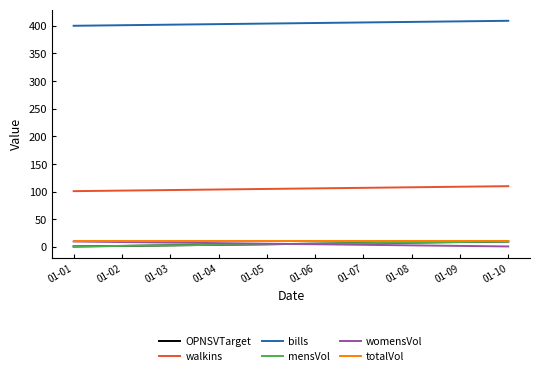

Is this an area chart (filled region under the line)?

No